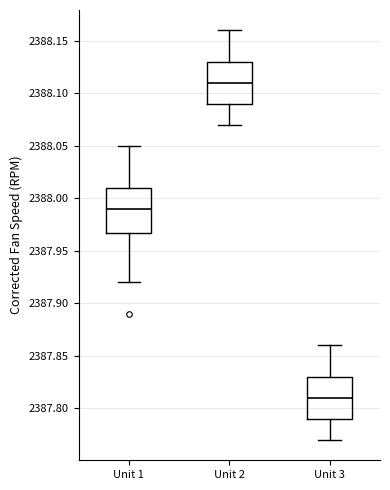

Reading left to right, transcribe this box plot: for each box, give where its median line is, the range the box spans, and where its two whiskers end, as read against the y-axis. The values are not printed on the chart, so give them approximately, as read against the axis.

Unit 1: median 2387.99, box 2387.97 to 2388.01, whiskers 2387.92 to 2388.05
Unit 2: median 2388.11, box 2388.09 to 2388.13, whiskers 2388.07 to 2388.16
Unit 3: median 2387.81, box 2387.79 to 2387.83, whiskers 2387.77 to 2387.86